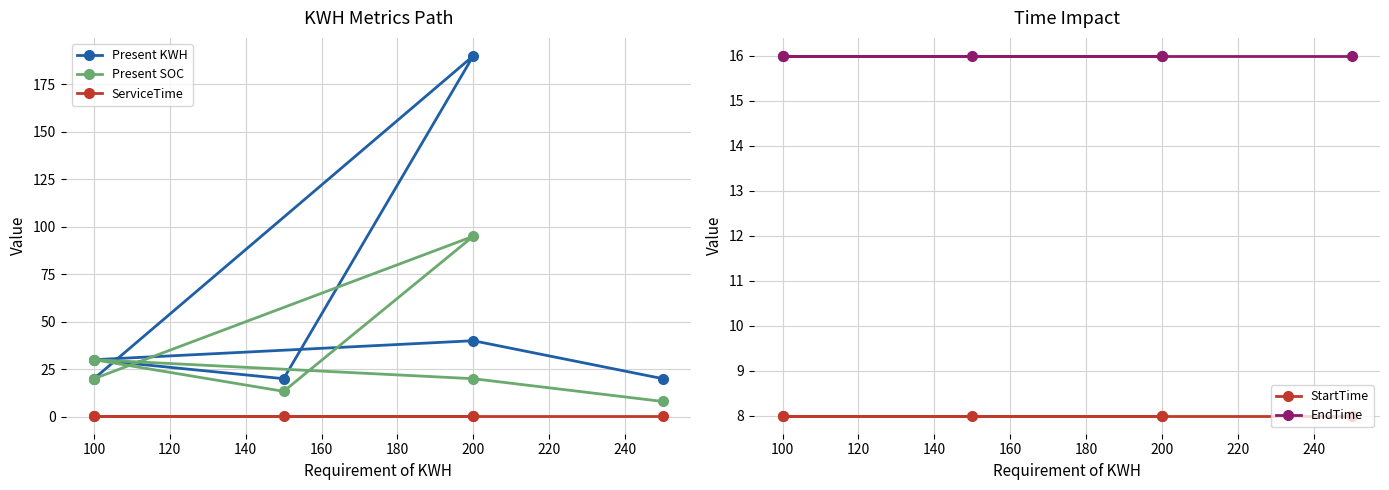

True or false: Present SOC and StartTime cross at least once.

False